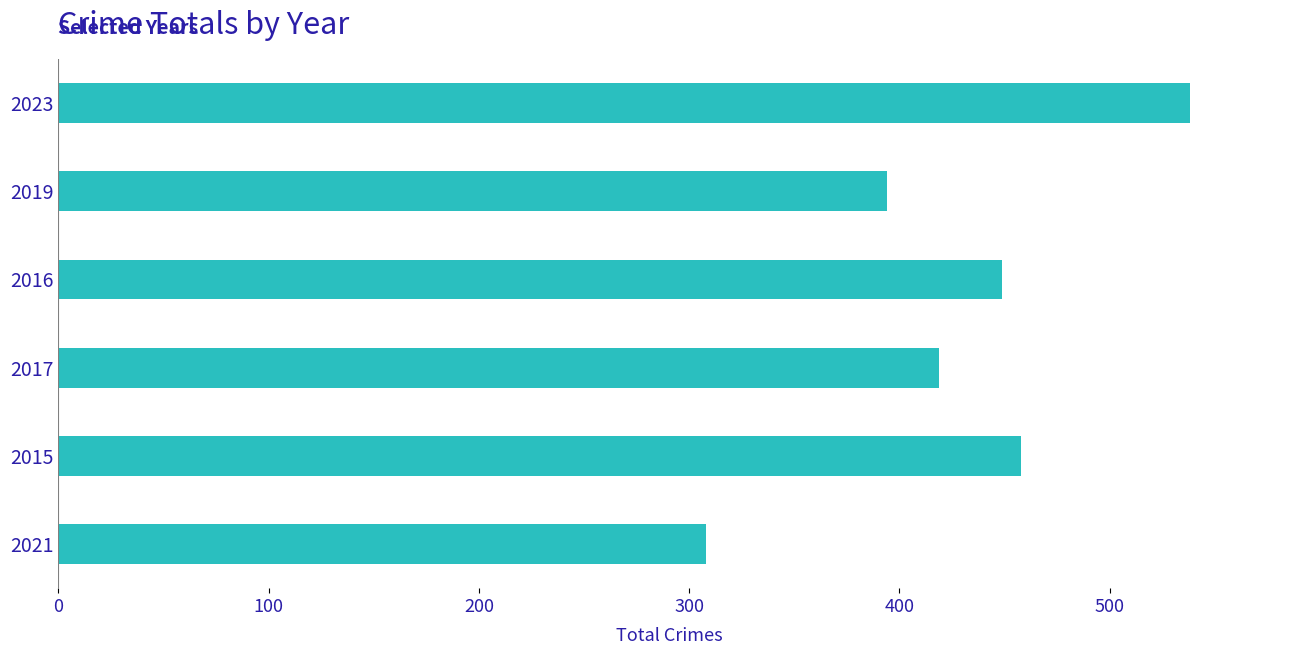

What is the change in value from 2016 to 2019?

-55